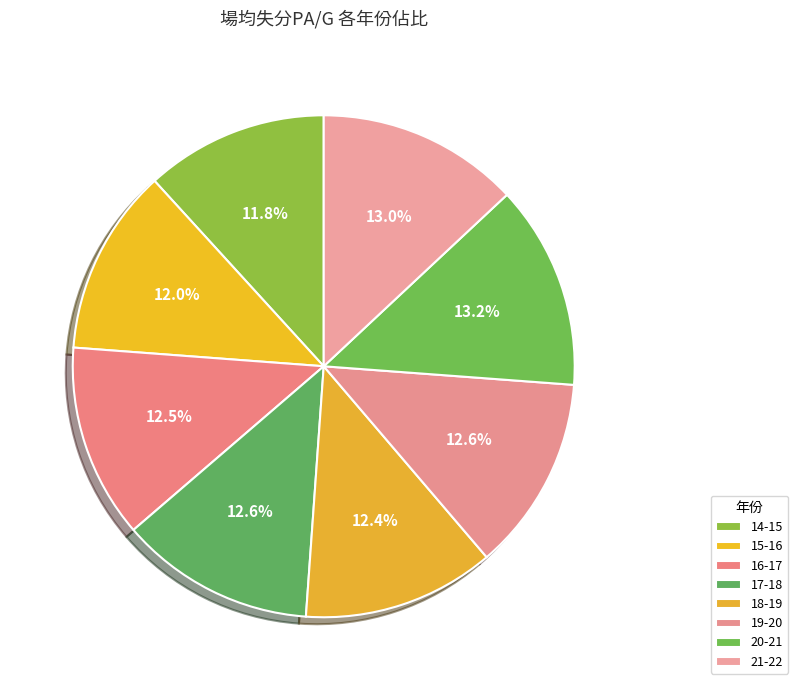

To the nearest percent, what percentage of the pie is 14-15?

12%